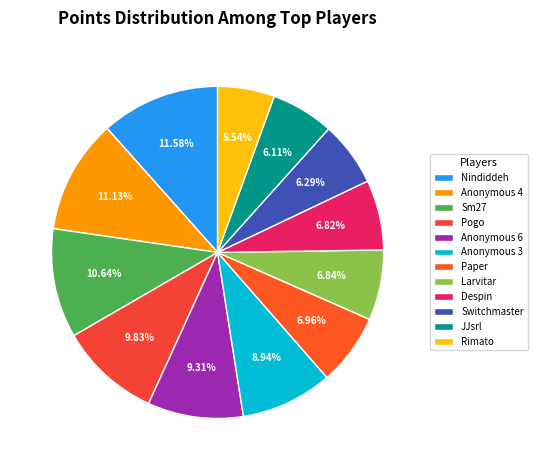

How many slices are in this pie chart?

12